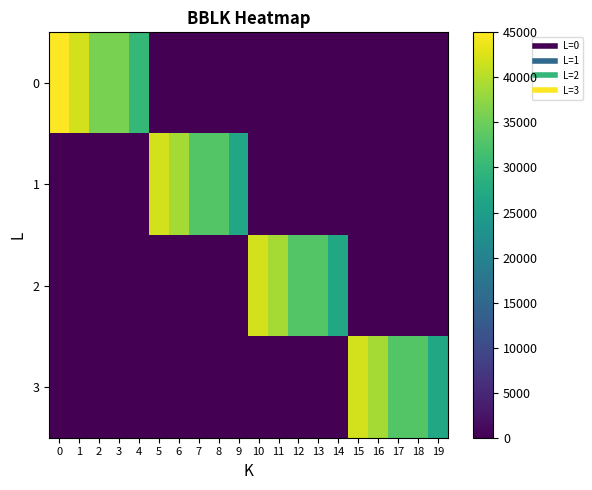

Between 5 and 17, which series saw the biggest shift?

1